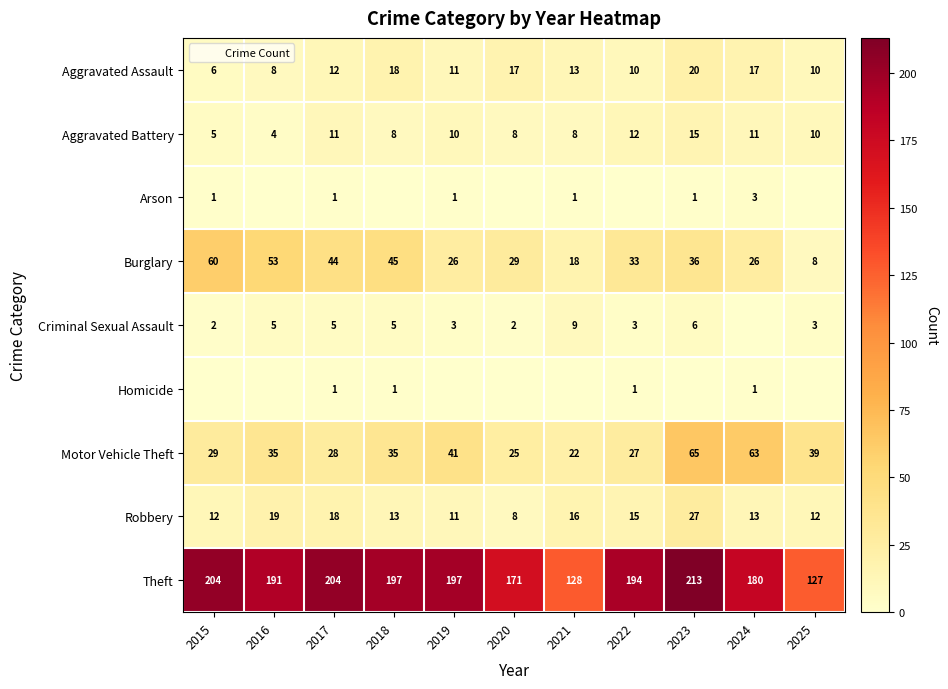

List the labels in order of Theft value, largest first.

2023, 2015, 2017, 2018, 2019, 2022, 2016, 2024, 2020, 2021, 2025